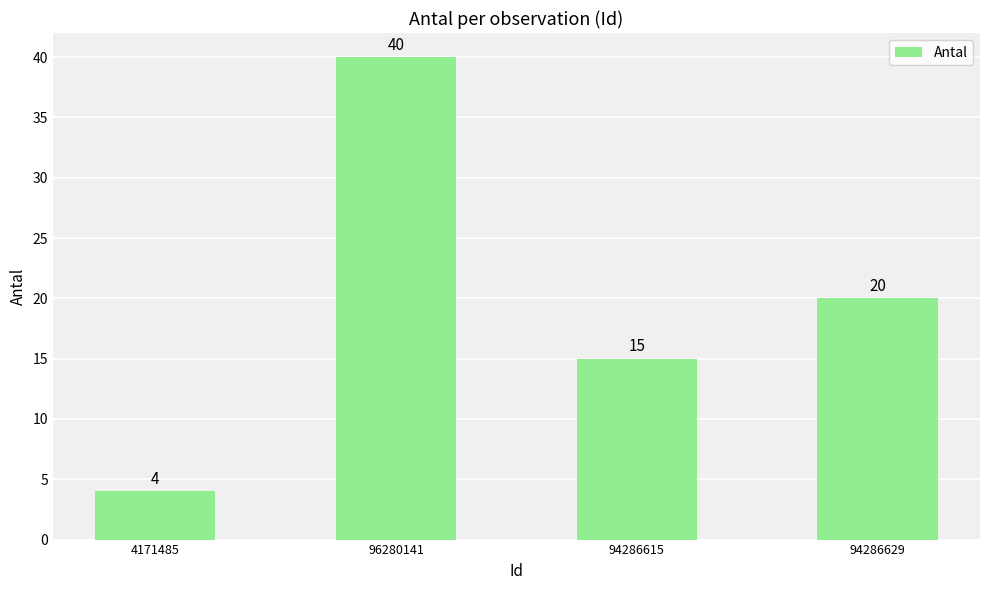

Is it true that the value at 94286629 is 20?

True